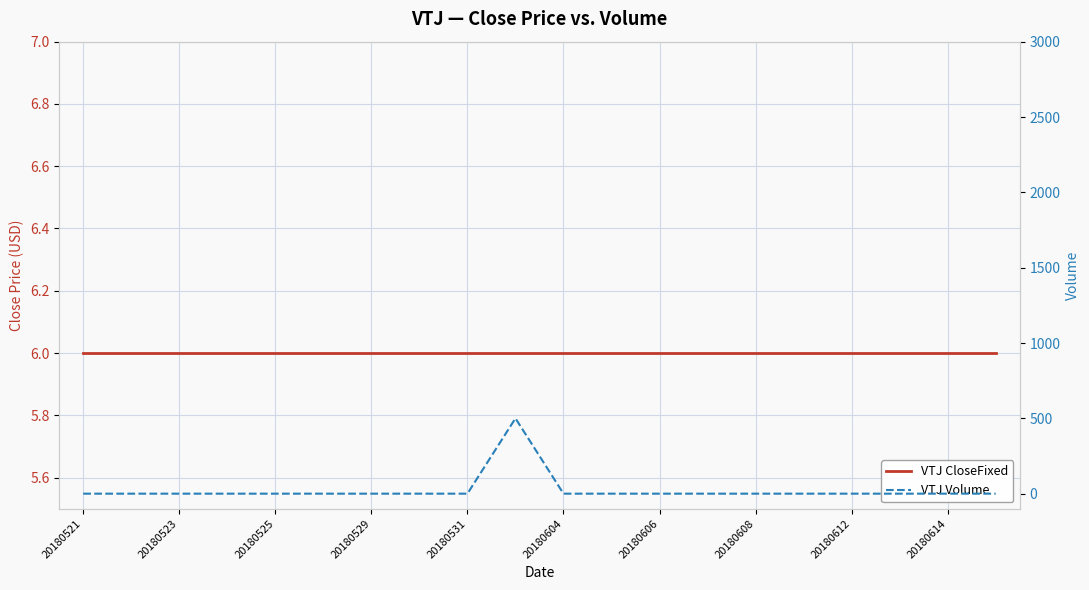

Which series has the largest range (max minus min)?

VTJ Volume